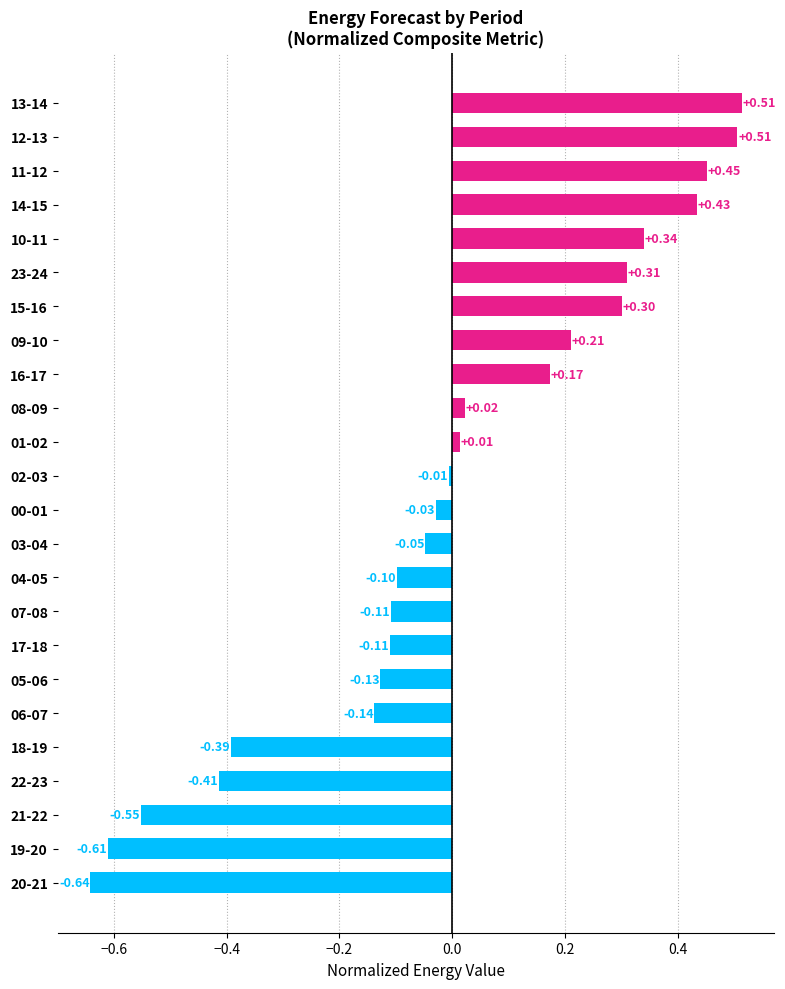

Between 11-12 and 05-06, which is larger?

11-12